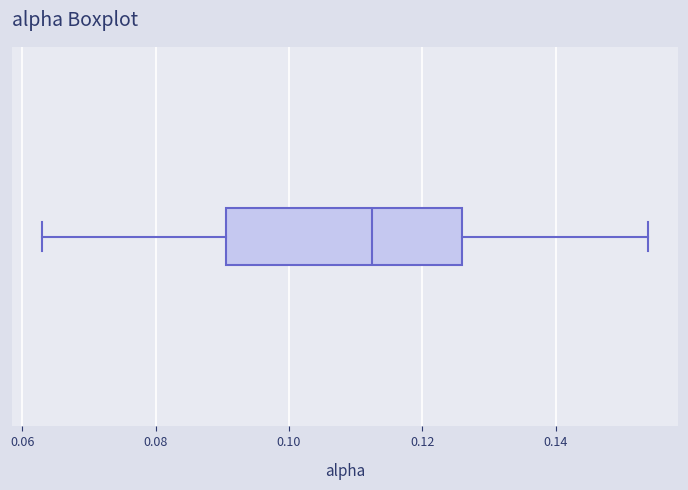

Where is the left edge of the box on the x-axis? The values are not printed on the chart, so give them approximately, as read against the axis.

0.090